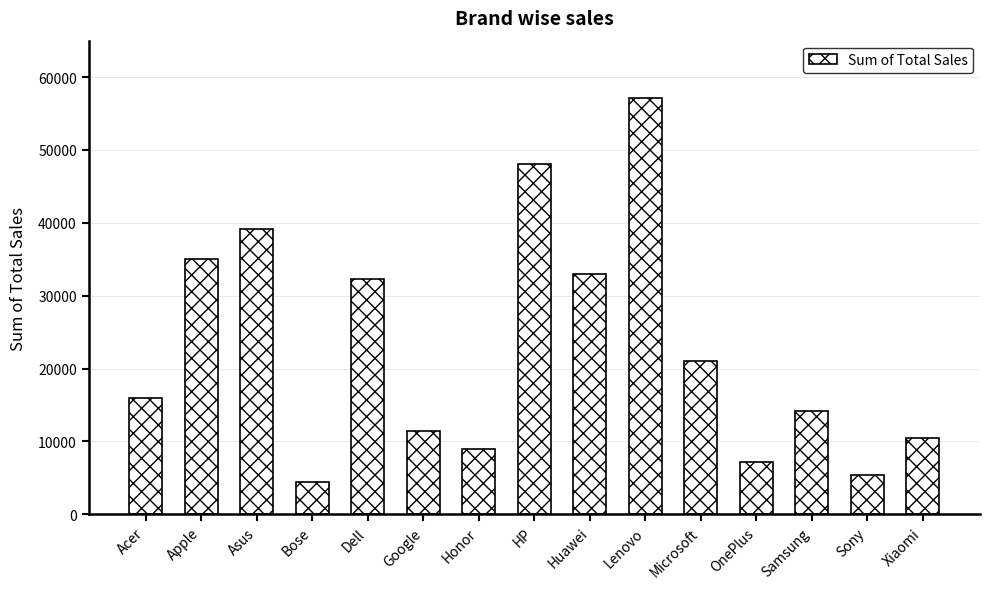

Which category has the highest value across all series?

Lenovo